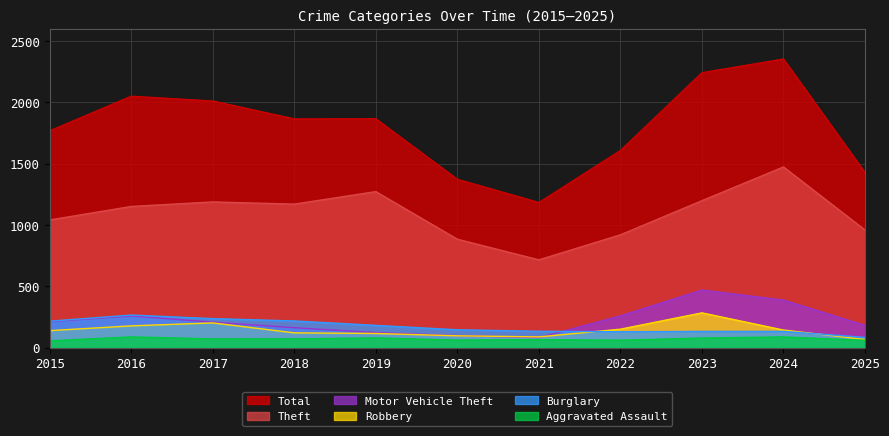

What is the minimum value for Total?

1184